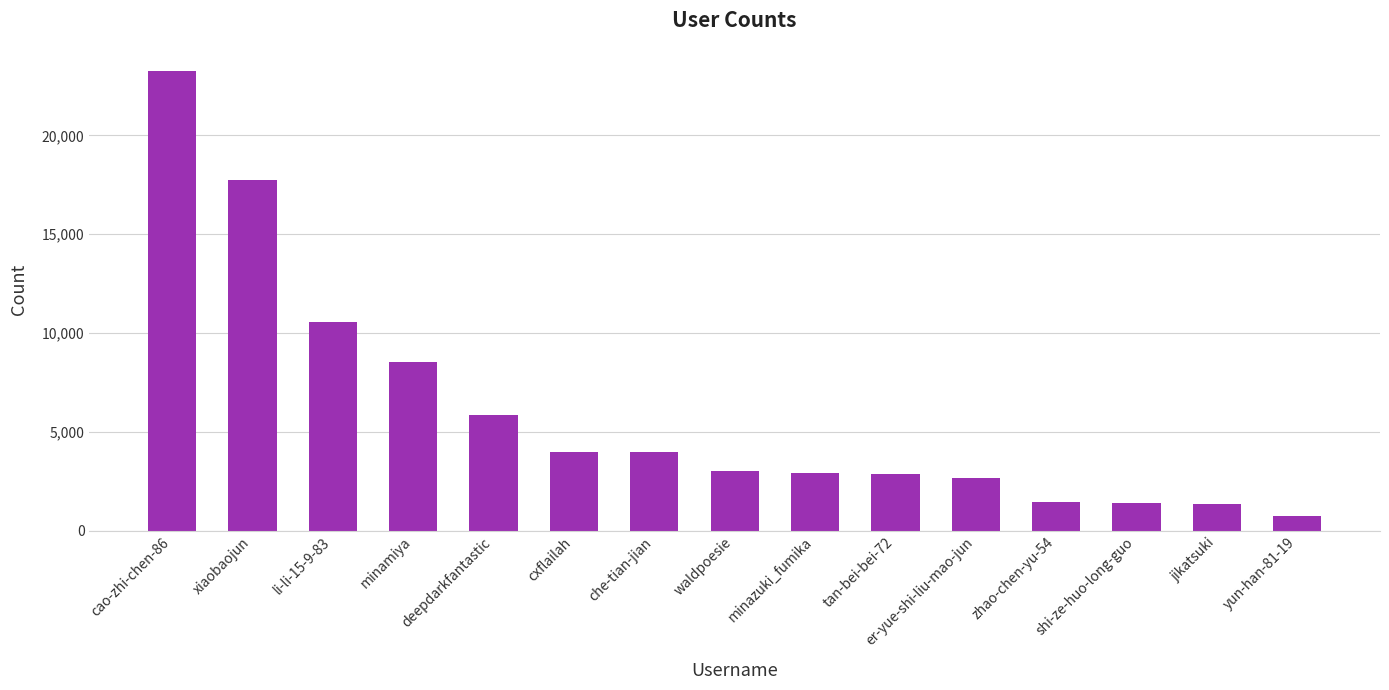

What is the sum of the values at jikatsuki and zhao-chen-yu-54?

2836